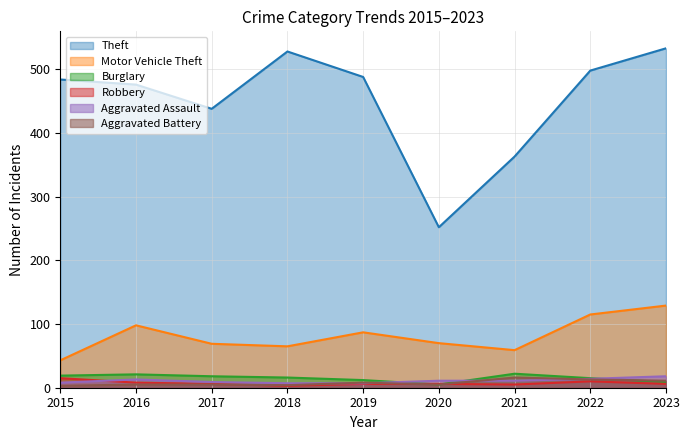

At how many categories does at least one series exceed 131?

9